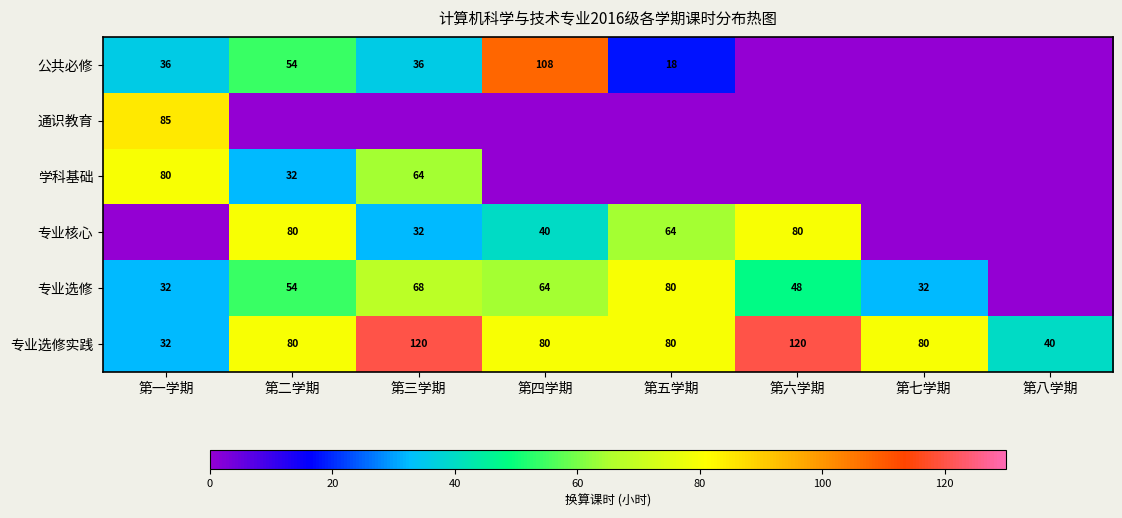

The 公共必修 series shows 22 at 第三学期. True or false?

False